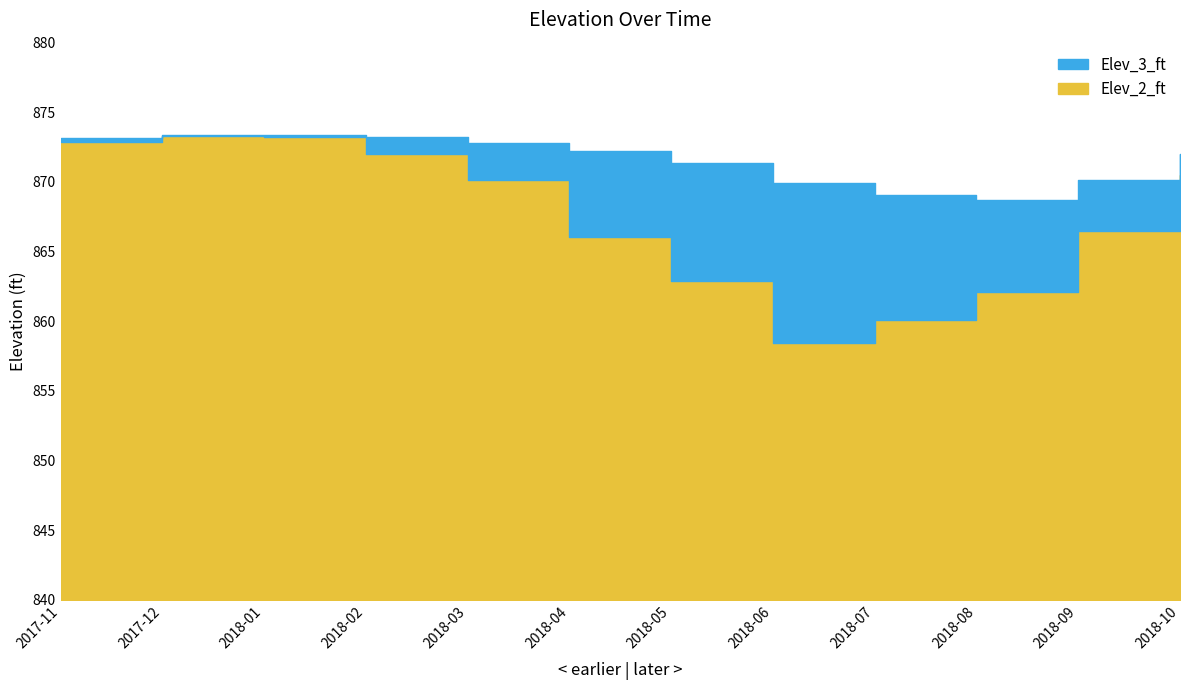

The value of Elev_2_ft at 2017-12 is 565.6. True or false?

False